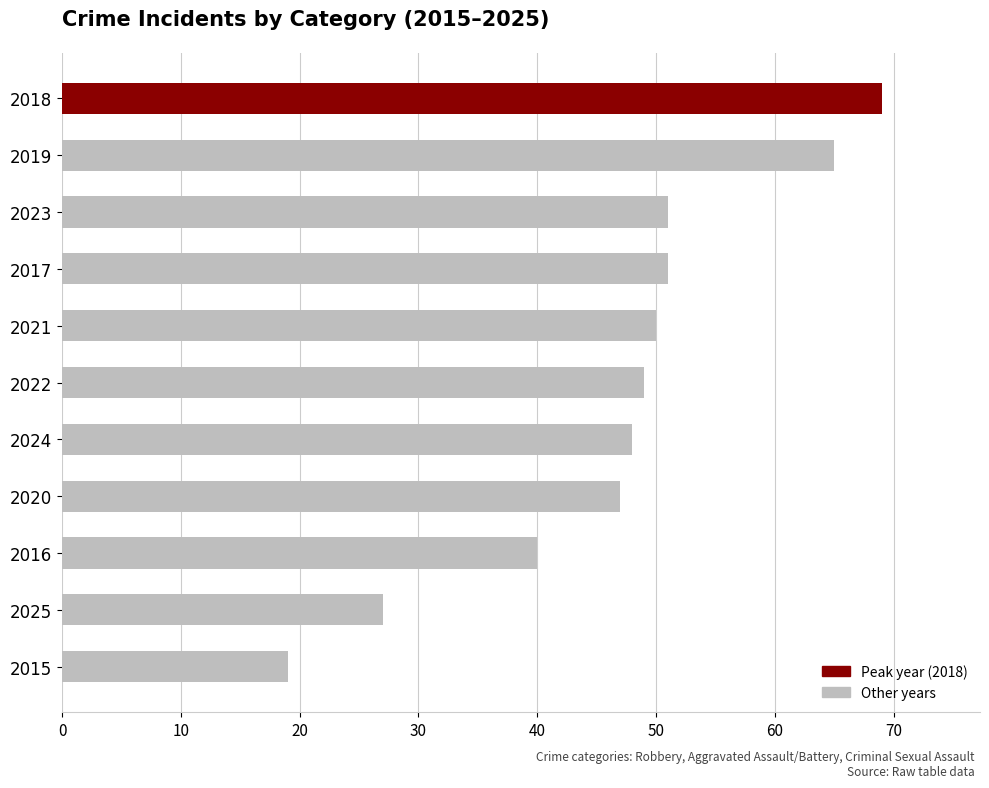

Reading top to bottom, transcribe all the data shown in this chart.

69	65	51	51	50	49	48	47	40	27	19